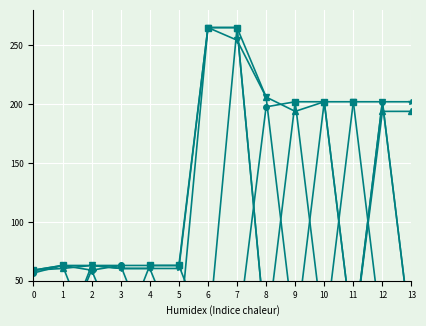

Reading left to right, transcribe all the data shown in this chart.

col_10: 0=59.0	1=63.0	2=63.0	3=60.5	4=60.5	5=60.5	6=265.0	7=265.0	8=0.0	9=0.0	10=202.0	11=0.0	12=202.0	13=202.0
col_9: 0=59.0	1=60.5	2=63.0	3=63.0	4=63.0	5=63.0	6=0.0	7=265.0	8=206.0	9=193.8	10=202.0	11=0.0	12=193.8	13=193.8
col_11: 0=0.0	1=0.0	2=63.0	3=60.5	4=60.5	5=0.0	6=265.0	7=254.3	8=206.0	9=0.0	10=0.0	11=202.0	12=202.0	13=0.0
col_7: 0=0.0	1=0.0	2=59.0	3=0.0	4=0.0	5=0.0	6=0.0	7=0.0	8=0.0	9=0.0	10=0.0	11=0.0	12=0.0	13=0.0
col_14: 0=59.0	1=63.0	2=0.0	3=0.0	4=63.0	5=63.0	6=265.0	7=265.0	8=0.0	9=202.0	10=202.0	11=202.0	12=0.0	13=0.0
col_8: 0=56.6	1=63.0	2=59.0	3=63.0	4=0.0	5=0.0	6=0.0	7=0.0	8=197.7	9=202.0	10=0.0	11=0.0	12=202.0	13=0.0